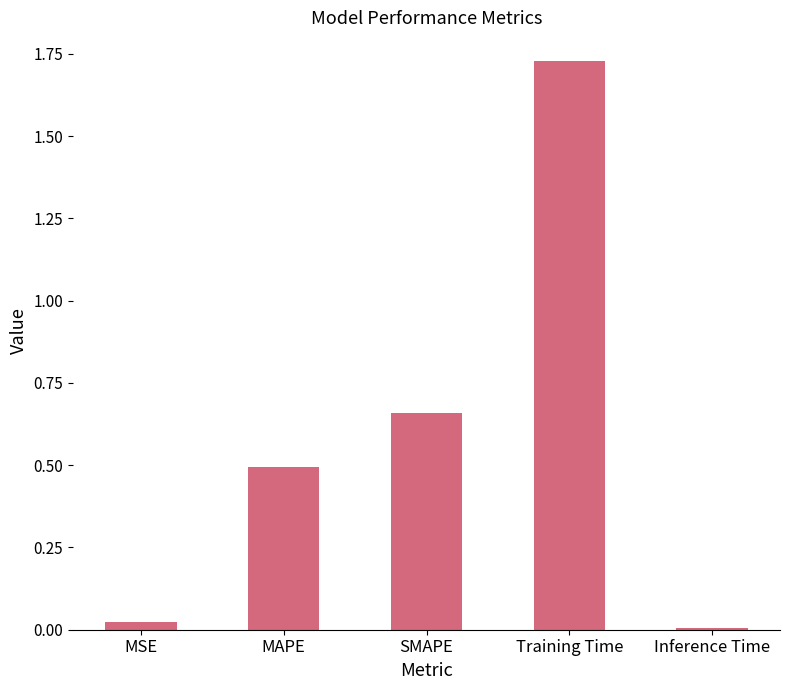

Does the chart contain stacked bars?

No